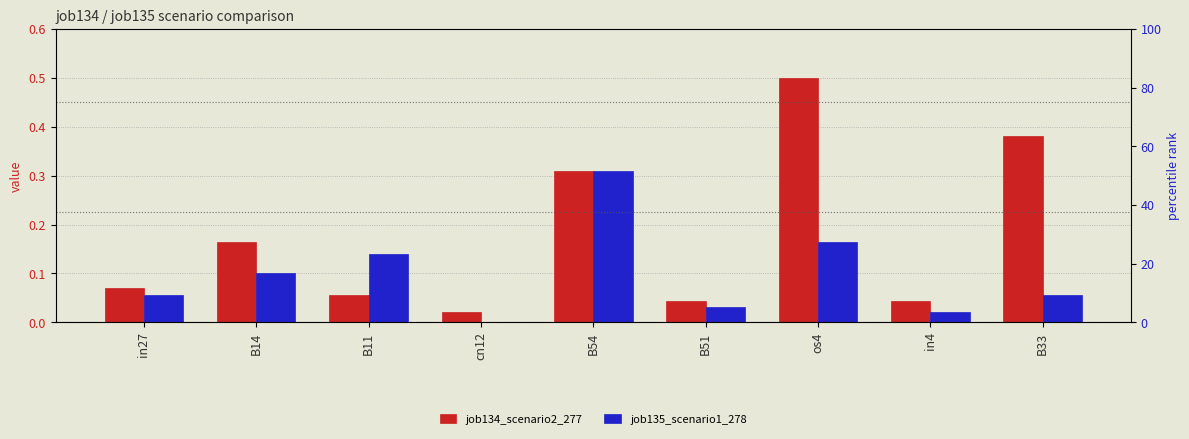

What is the highest value of the job134_scenario2_277 series?

0.5